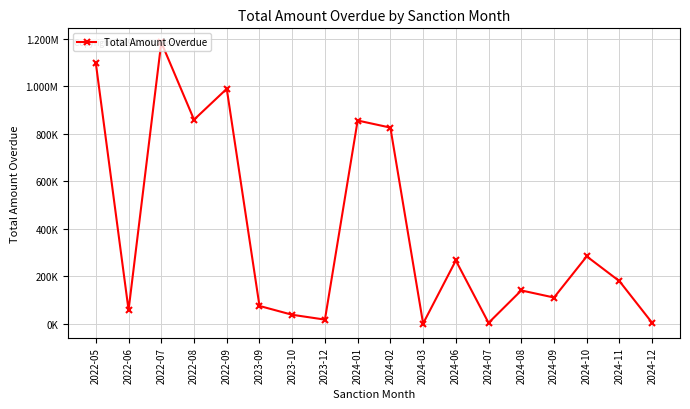

What is the change in value from 2022-08 to 2024-08?

-719139.0